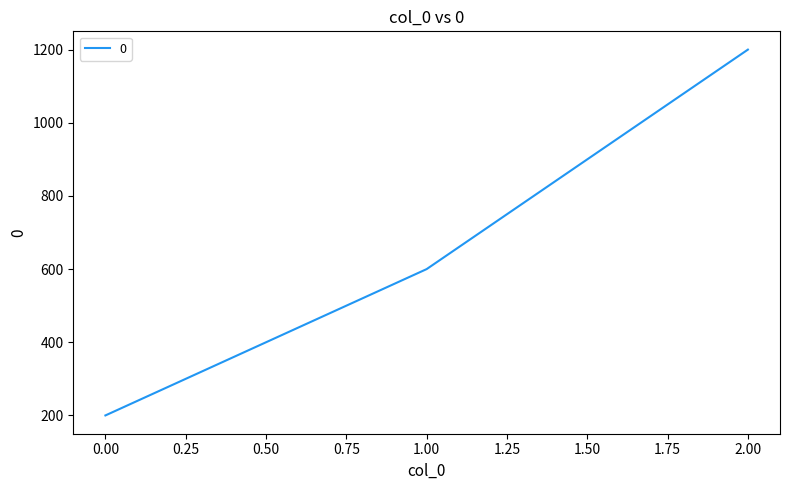

How many values are below 600?

1